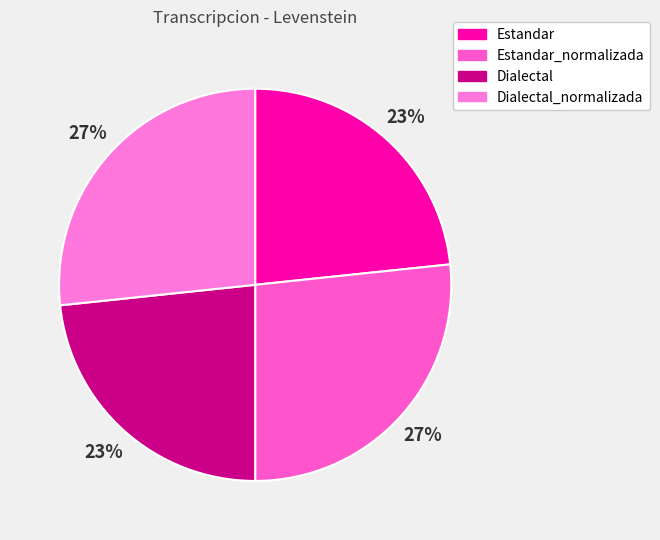

How many slices are in this pie chart?

4